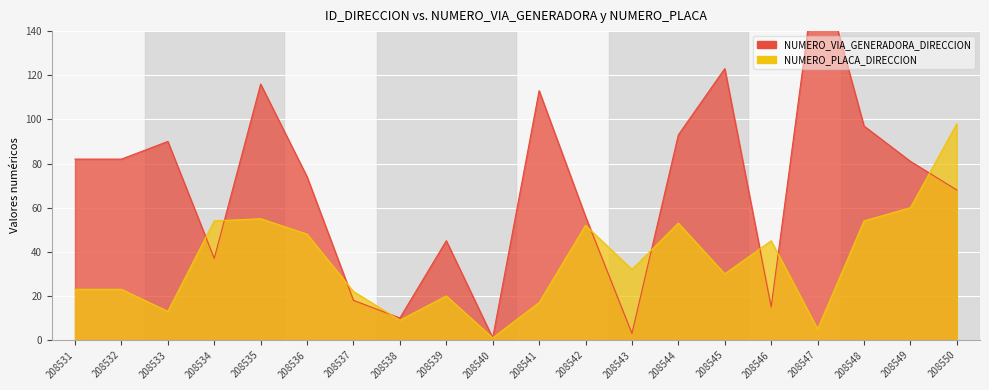

Reading left to right, what are all the values shown in this chart?

NUMERO_VIA_GENERADORA_DIRECCION: 208531=82	208532=82	208533=90	208534=37	208535=116	208536=74	208537=18	208538=10	208539=45	208540=1	208541=113	208542=56	208543=3	208544=93	208545=123	208546=15	208547=174	208548=97	208549=81	208550=68
NUMERO_PLACA_DIRECCION: 208531=23	208532=23	208533=13	208534=54	208535=55	208536=48	208537=22	208538=9	208539=20	208540=1	208541=17	208542=52	208543=32	208544=53	208545=30	208546=45	208547=5	208548=54	208549=60	208550=98